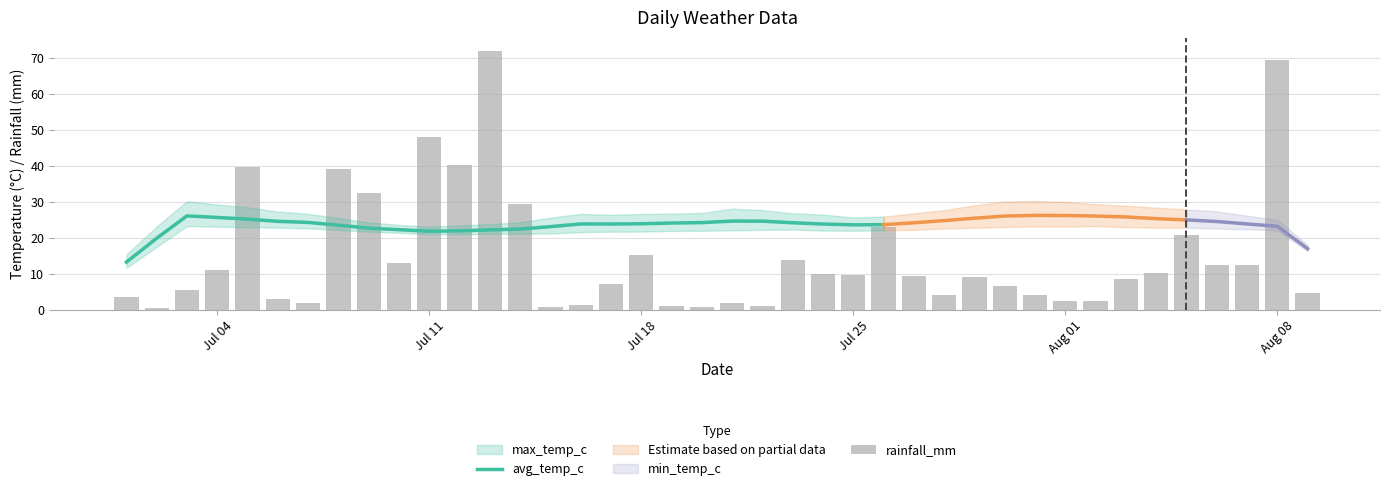

What is the smallest value displayed?

0.6